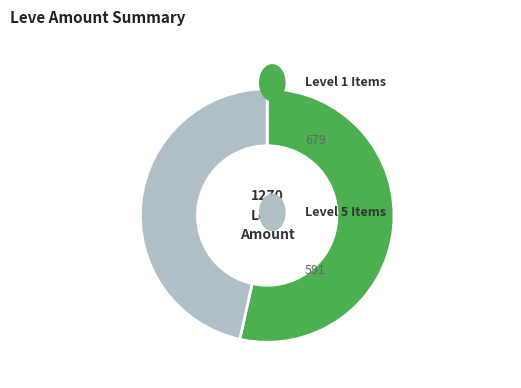

Does any single category account for the majority?

Yes